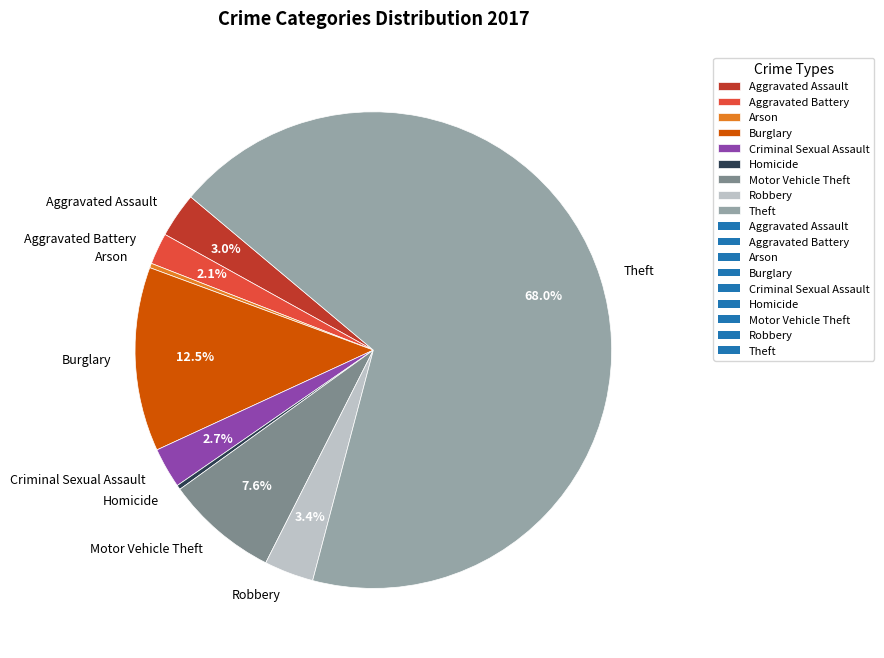

What is the largest slice in the pie chart?

Theft